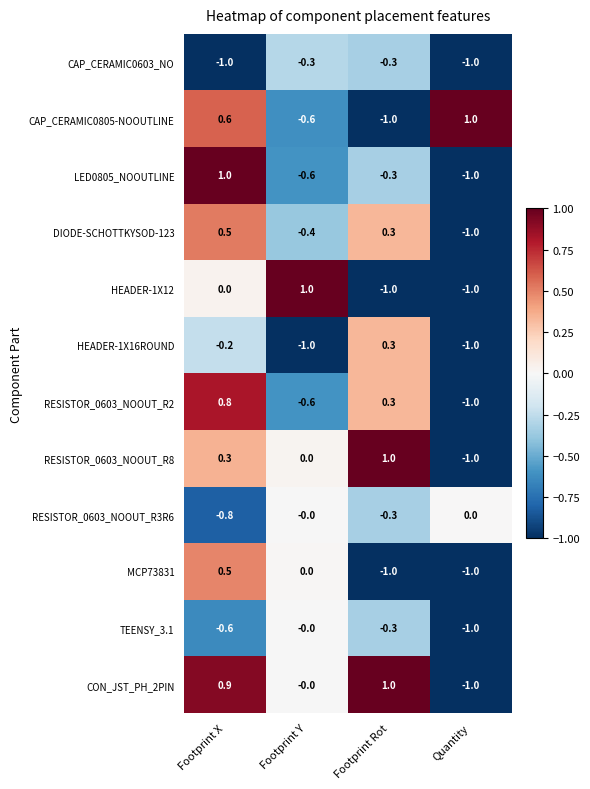

Is it true that CAP_CERAMIC0805-NOOUTLINE equals 1.0 at Quantity?

True